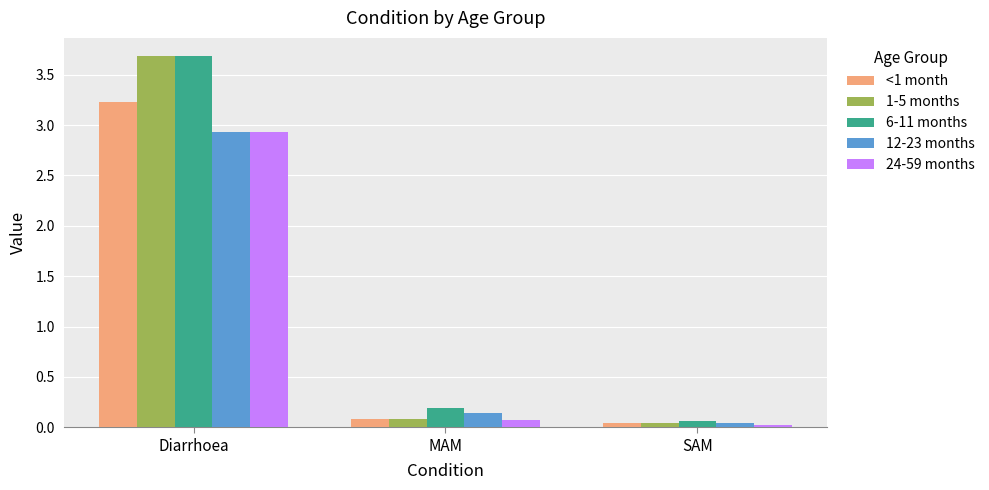

What is the label of the 3rd bar from the right?

Diarrhoea